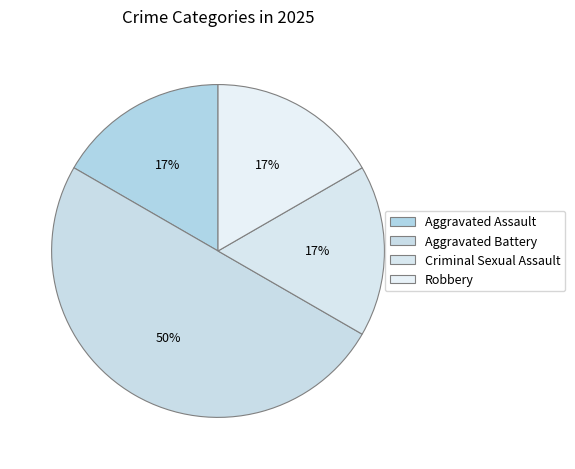

What is the largest slice in the pie chart?

Aggravated Battery